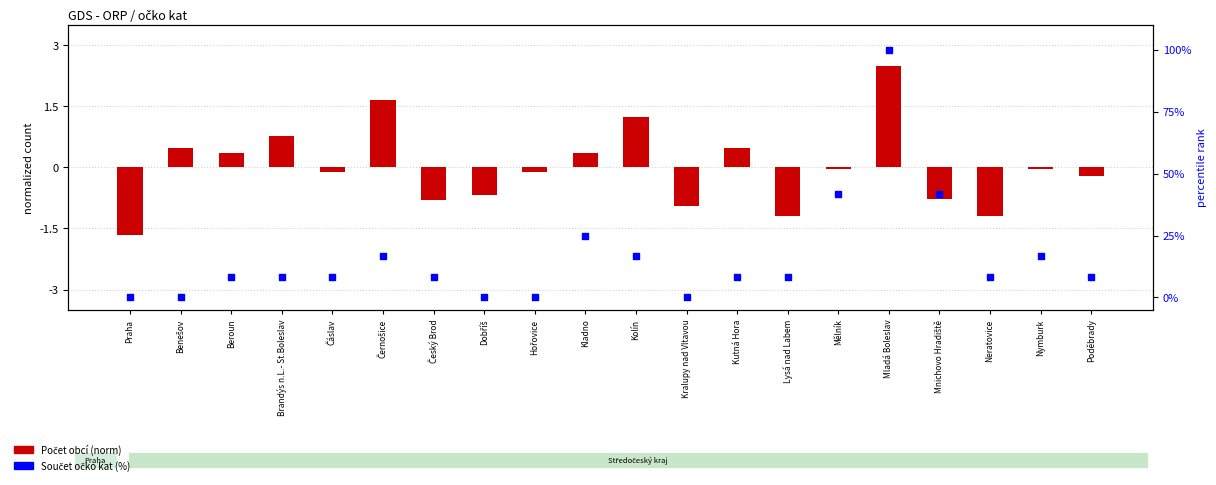

What are all the series names shown in the legend?

Počet obcí (norm), Součet očko kat (%)